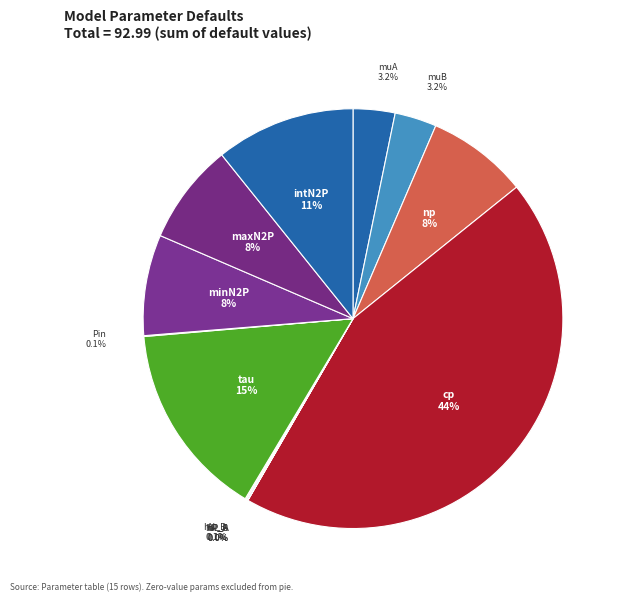

What is the largest slice in the pie chart?

cp